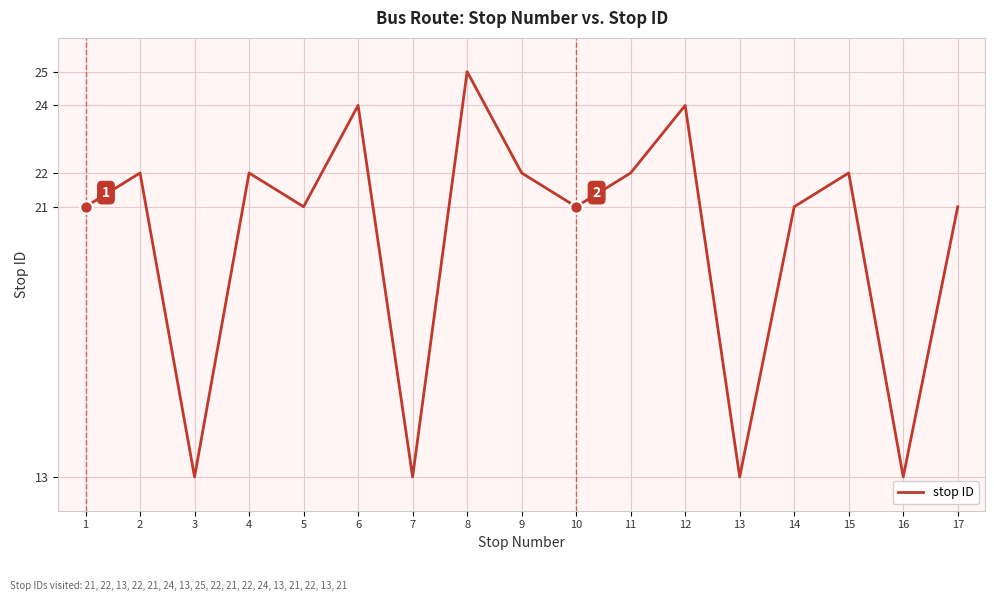

What is the change in value from 14 to 16?

-8